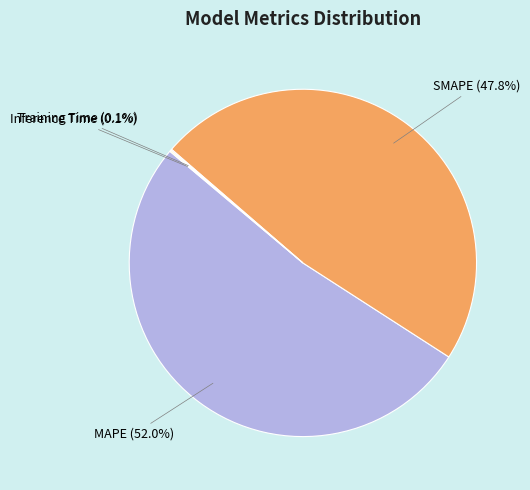

Which category accounts for the majority?

MAPE